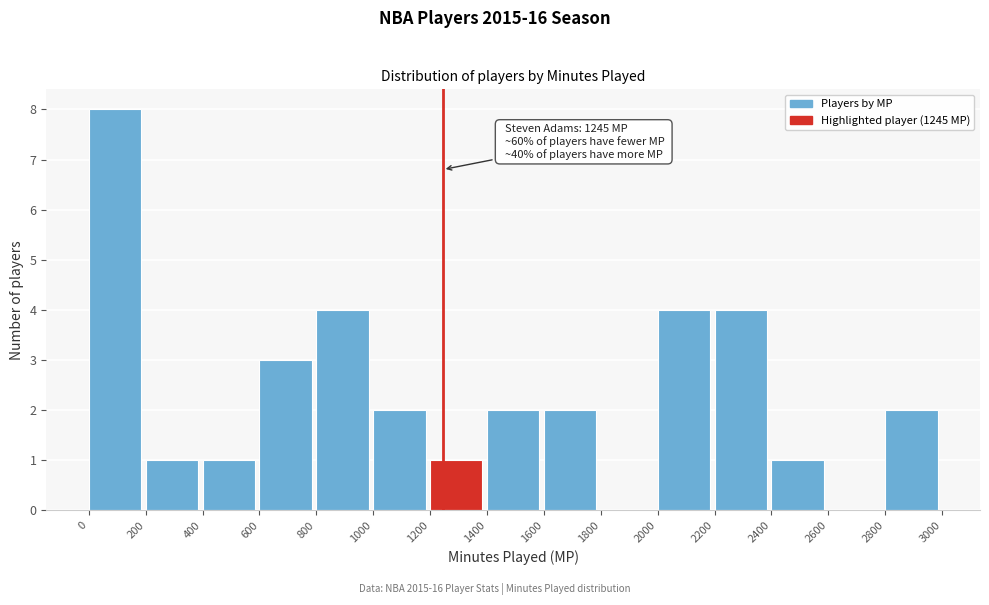

Over which range of the x-axis is the bar tallest?

0 to 200